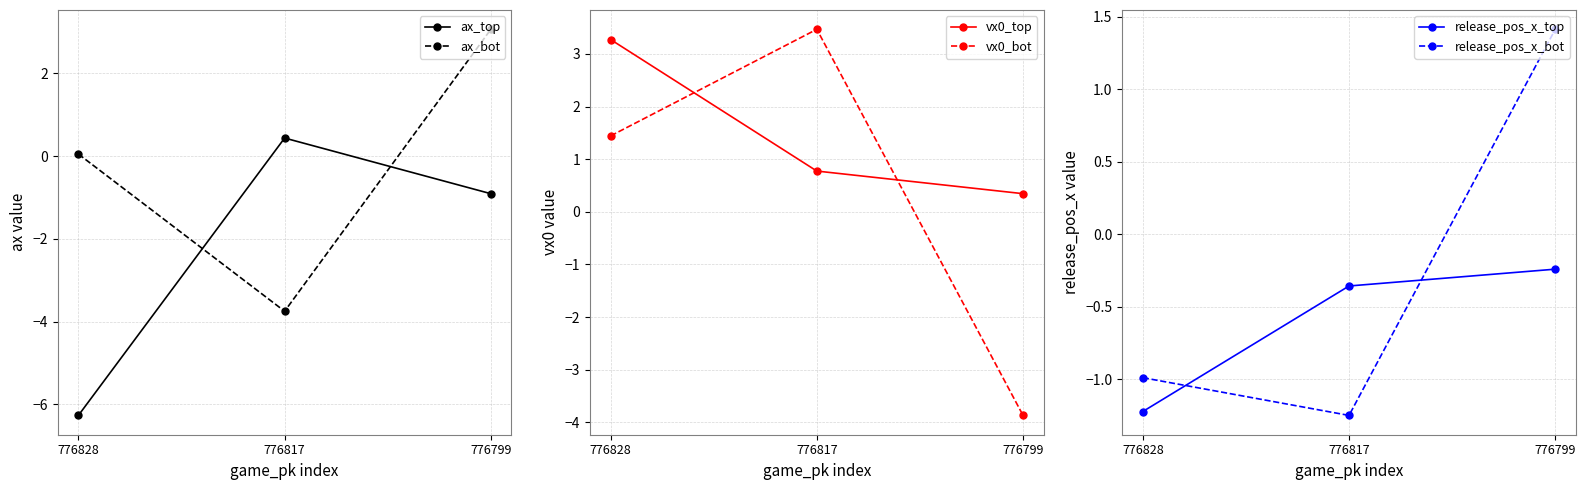

What is the sum of the vx0_bot values at 776828 and 776817?

4.9